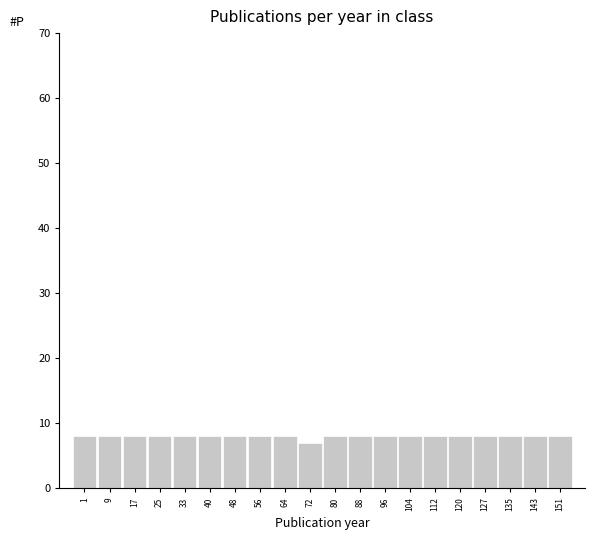

Reading left to right, what are all the values shown in this chart?

8	8	8	8	8	8	8	8	8	7	8	8	8	8	8	8	8	8	8	8